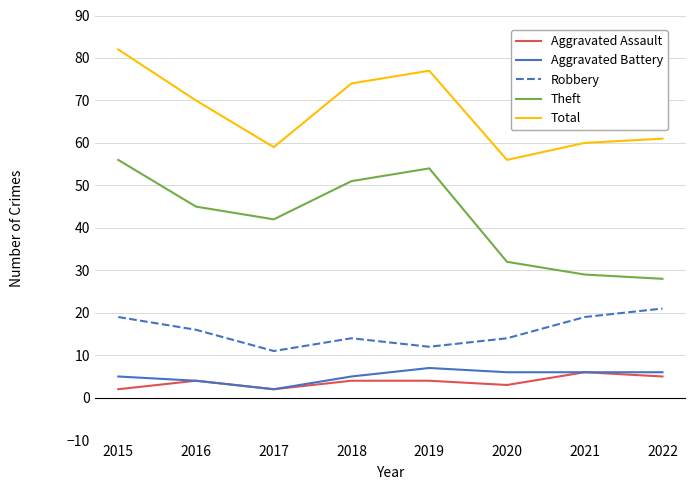

True or false: Robbery and Theft intersect in this chart.

False